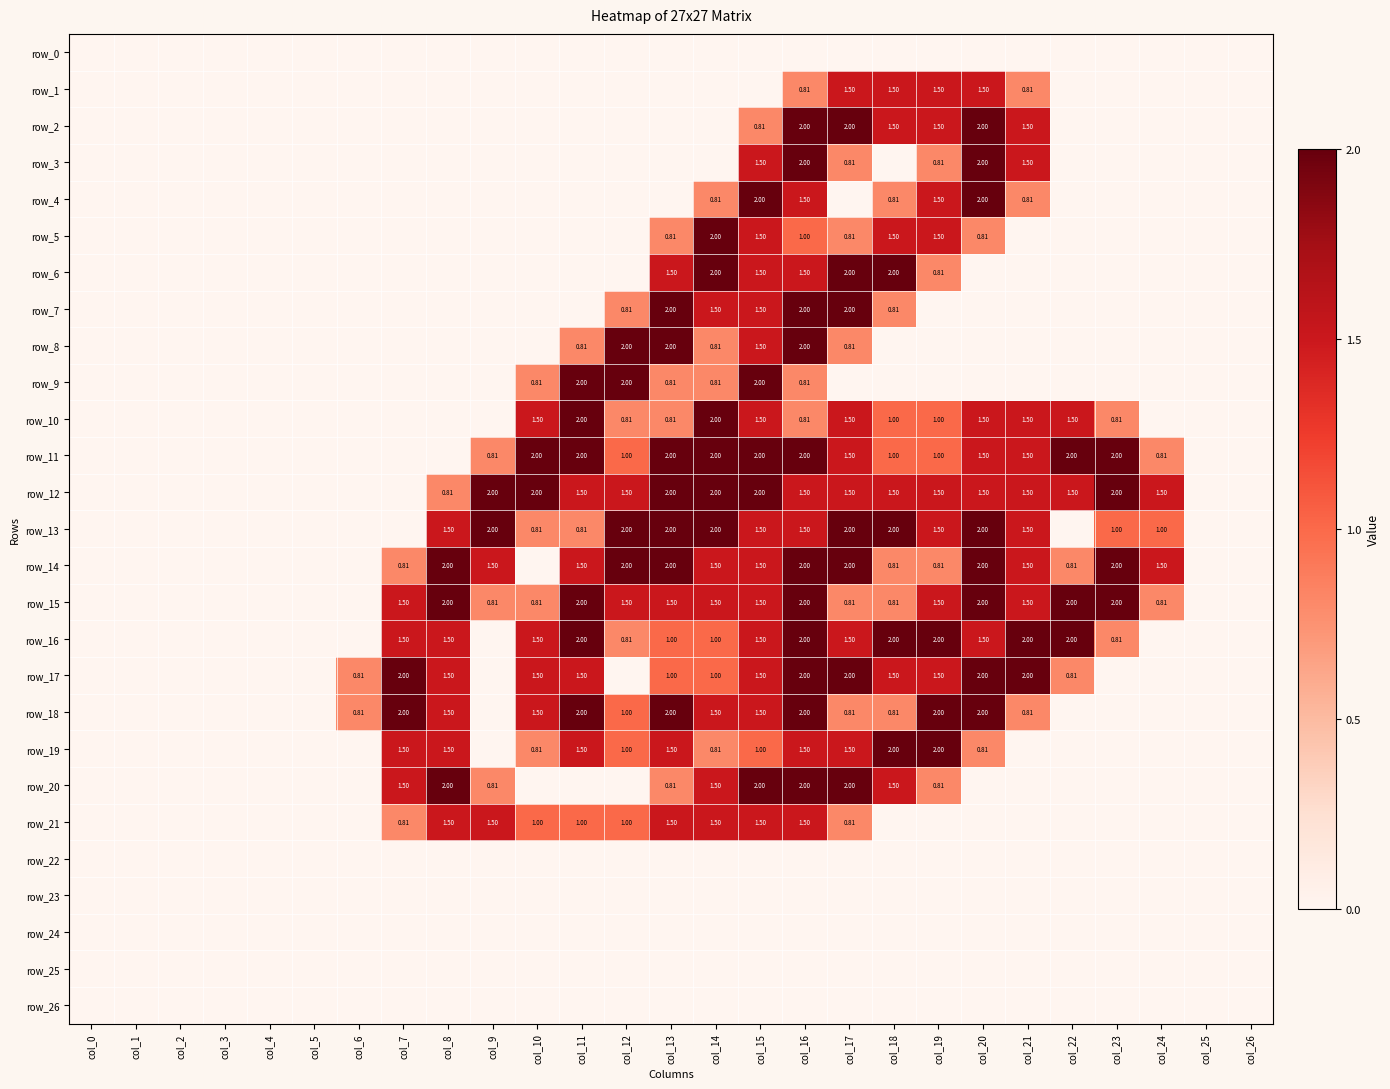

Where is row_18 nearest to the value 1?

col_12